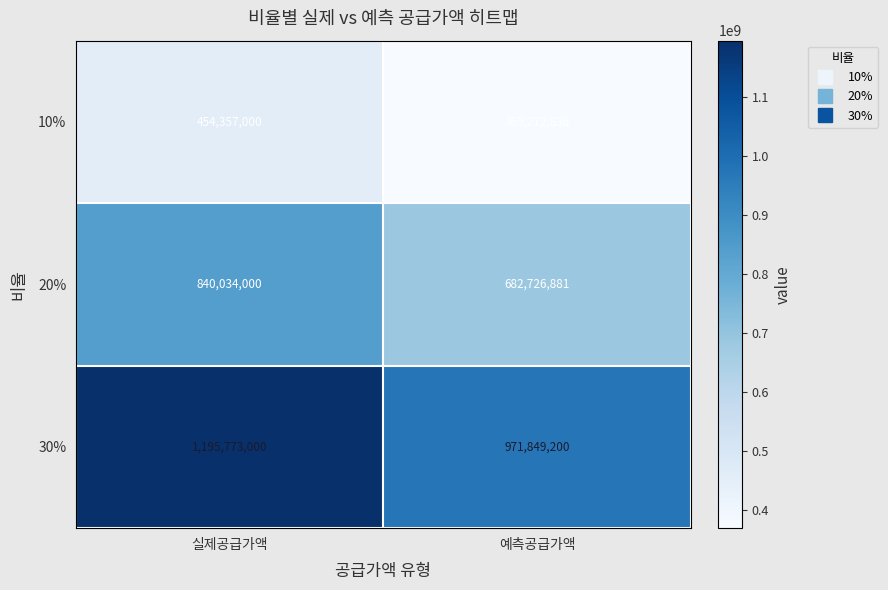

What is the spread (max minus min) of values at 실제공급가액?

741416000